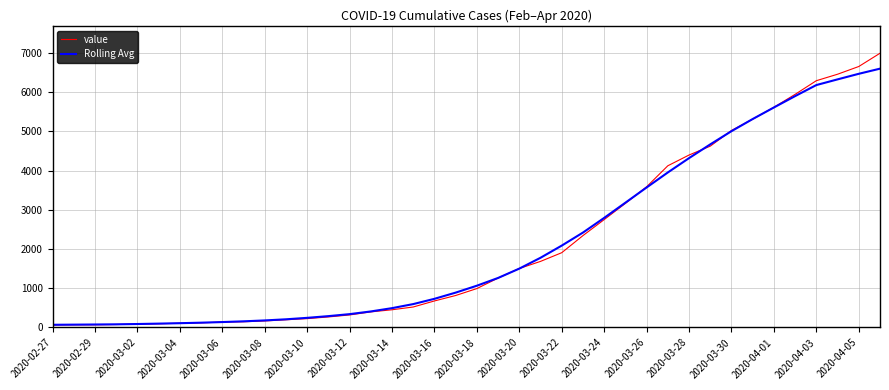

Which series has the widest spread of values?

value